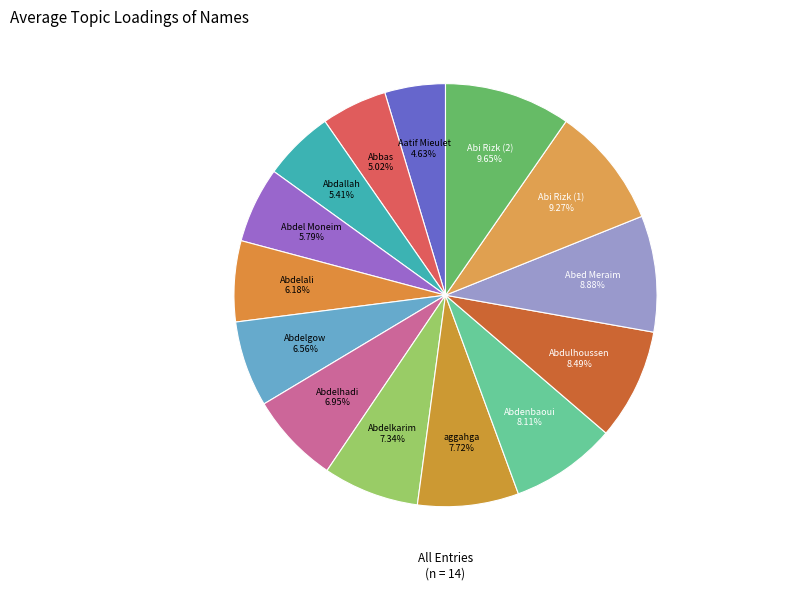

Does Aatif Mieulet represent more than half of the total?

No